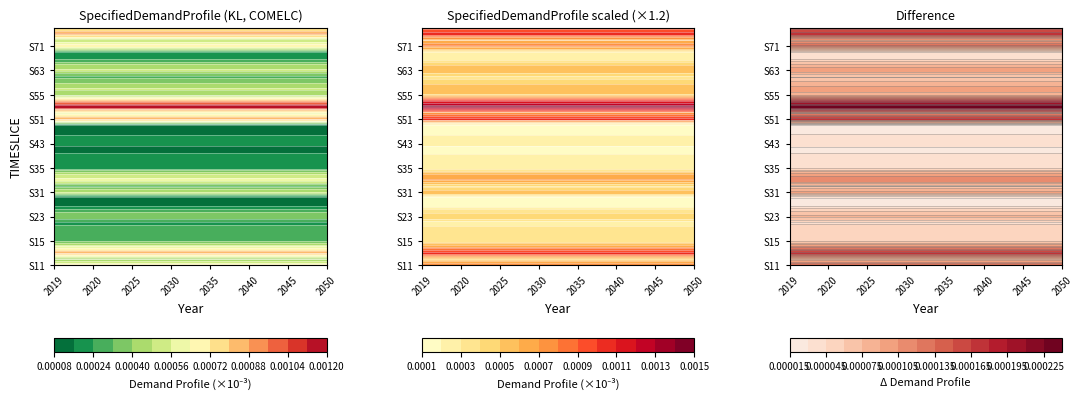

Which category has the highest value in the S62 series?

2019